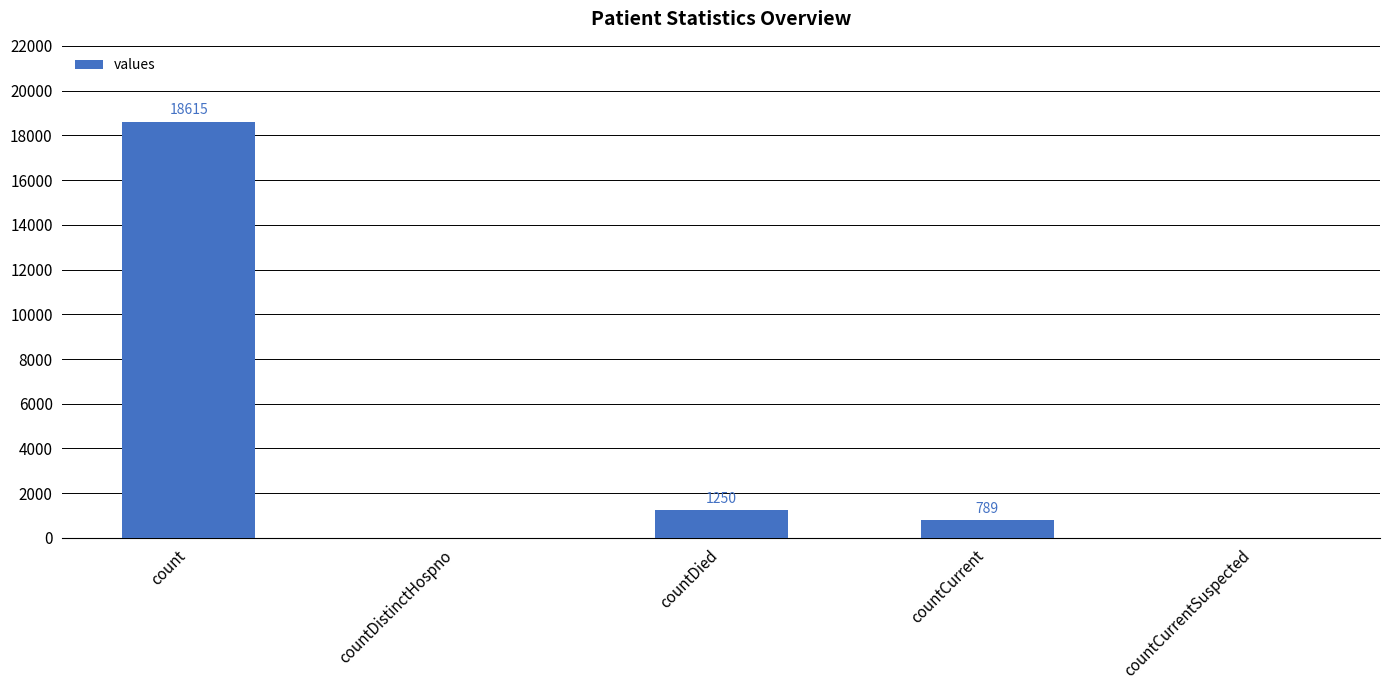

What is the difference between the values at countCurrent and count?

17826